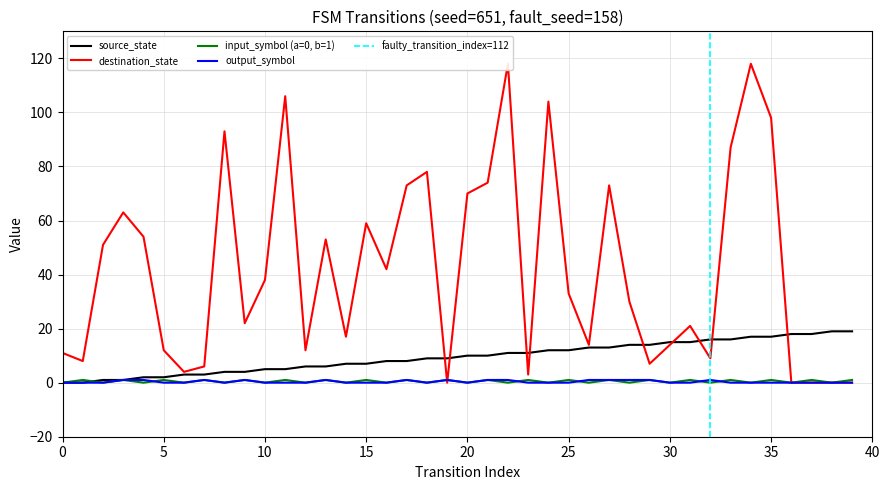

How many lines are shown in the chart?

4